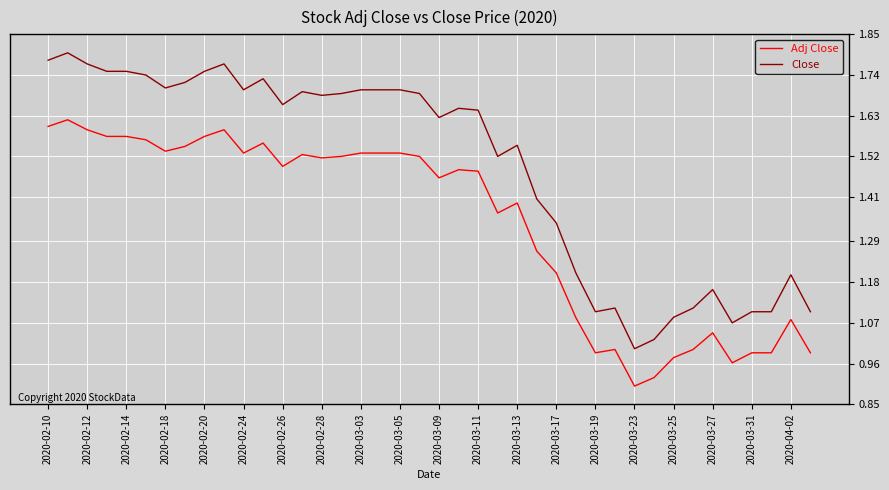

True or false: Adj Close and Close intersect in this chart.

False